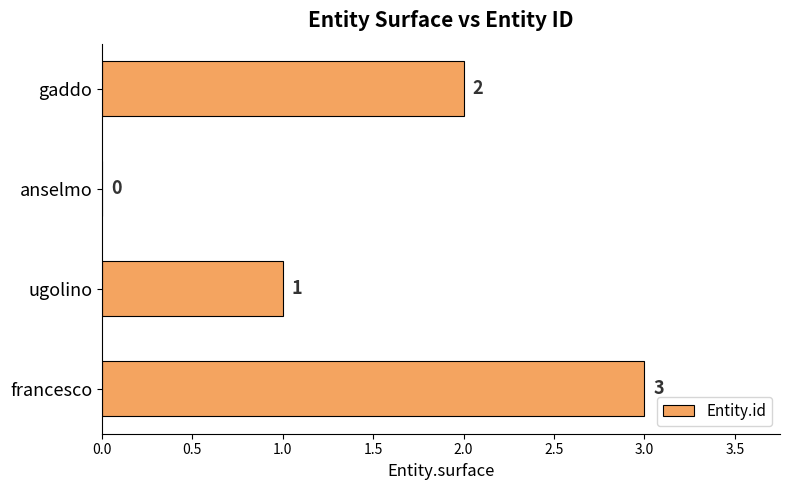

What is the sum of all values?

6